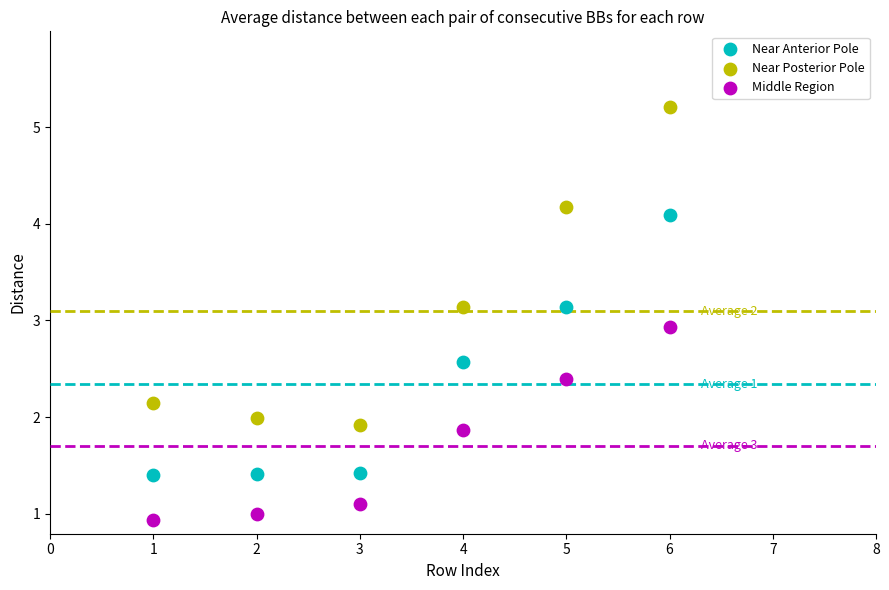

Which series contains the lowest Y value?

Middle Region